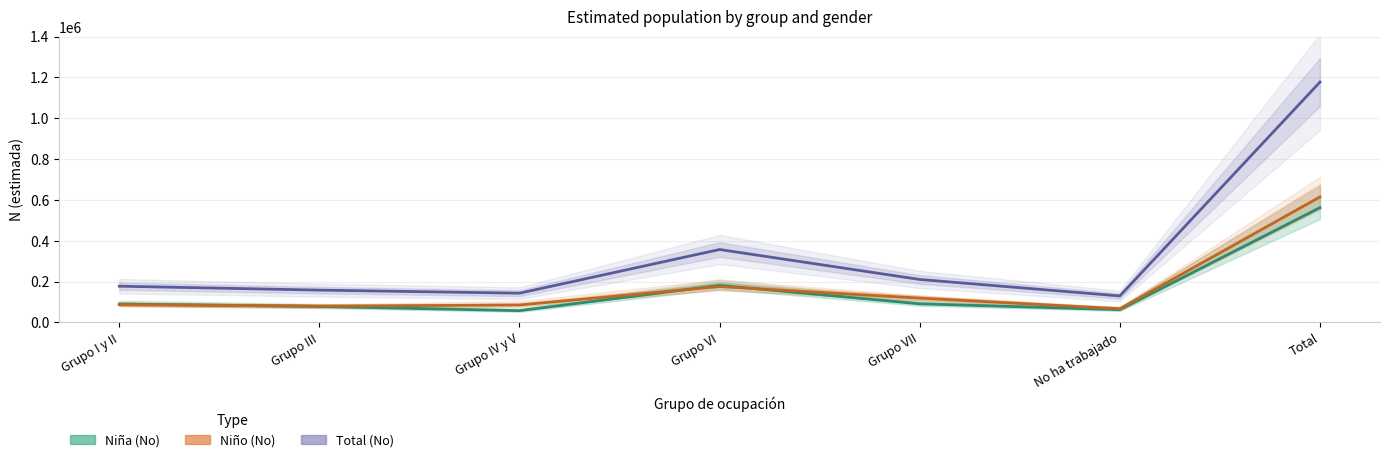

What is the spread (max minus min) of values at Grupo VII?

119328